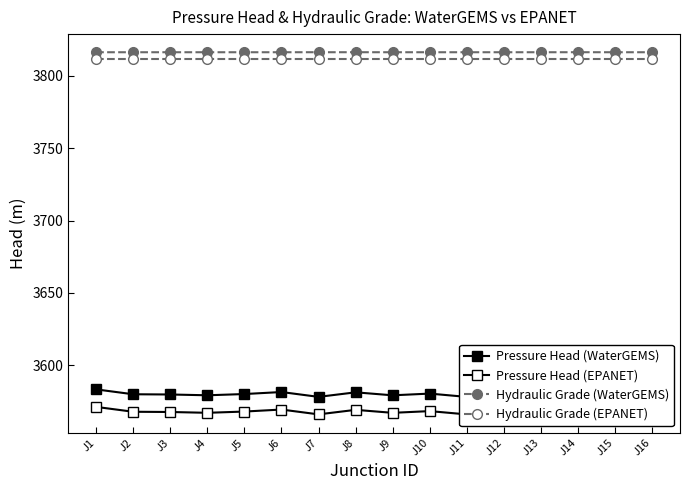

Rank the series at J1 from lowest to highest value.

Pressure Head (EPANET), Pressure Head (WaterGEMS), Hydraulic Grade (EPANET), Hydraulic Grade (WaterGEMS)